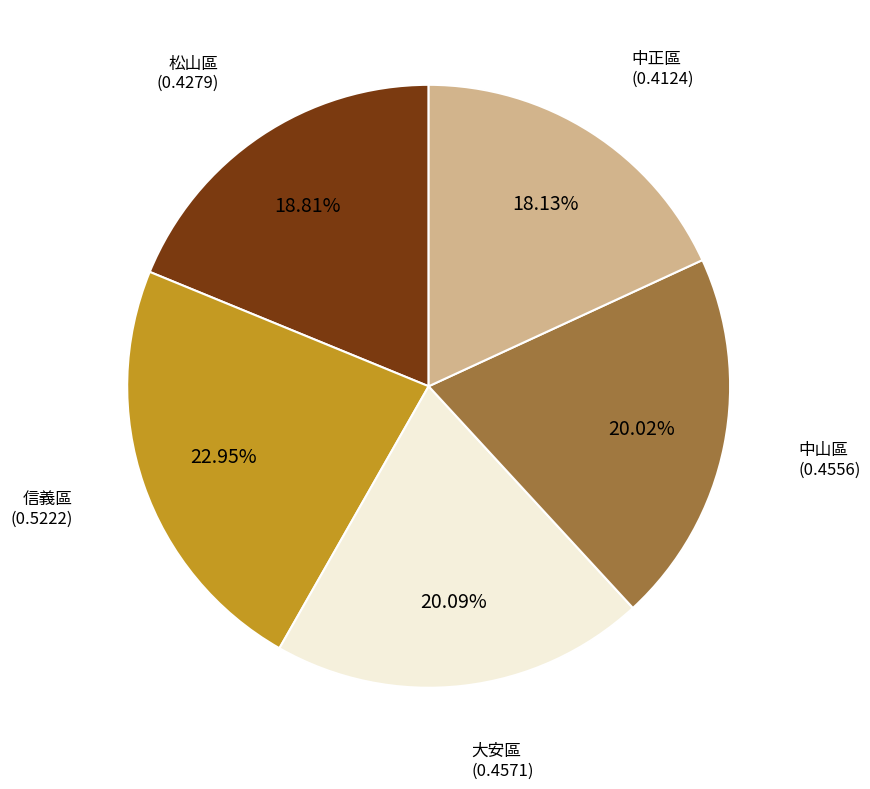

Is there any slice that represents more than half of the pie?

No